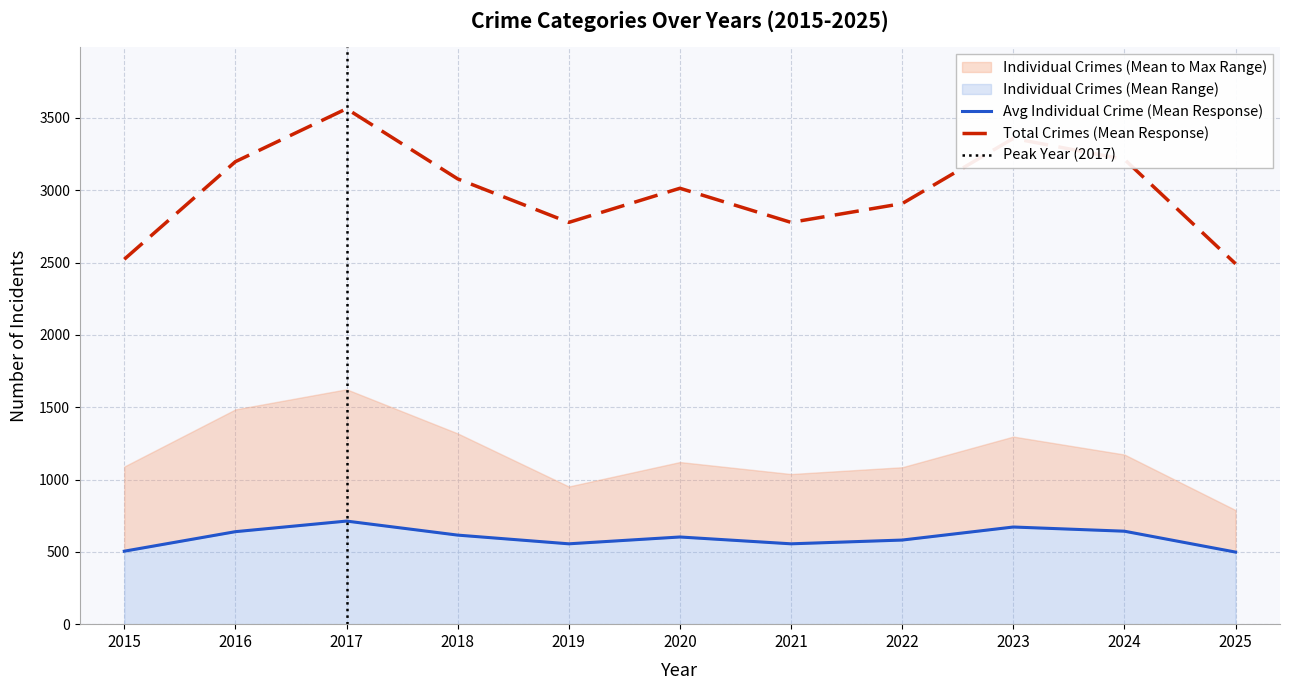

Which has a higher value, 2022 or 2019?

2022